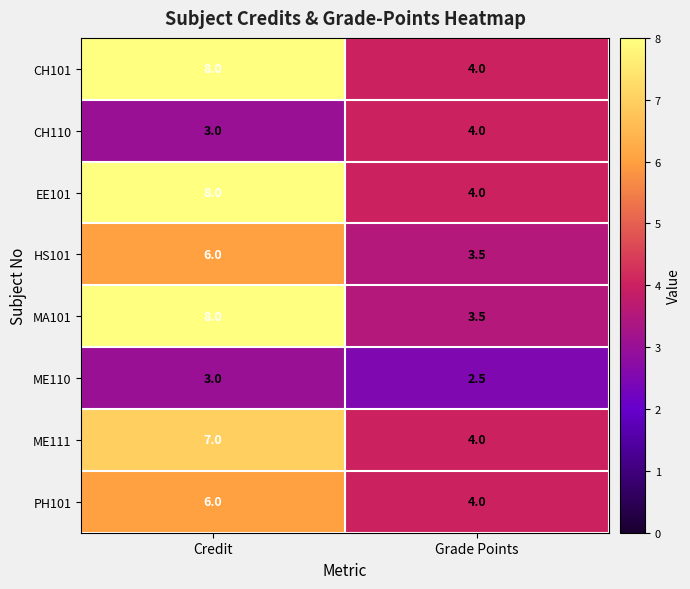

What is the maximum value shown in the chart?

8.0